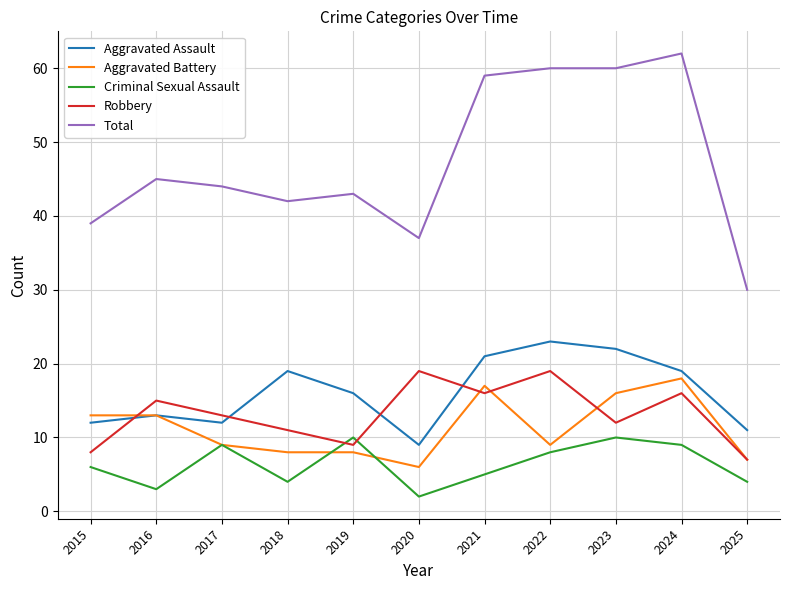

True or false: Aggravated Battery has more than 0 interior local peaks.

True